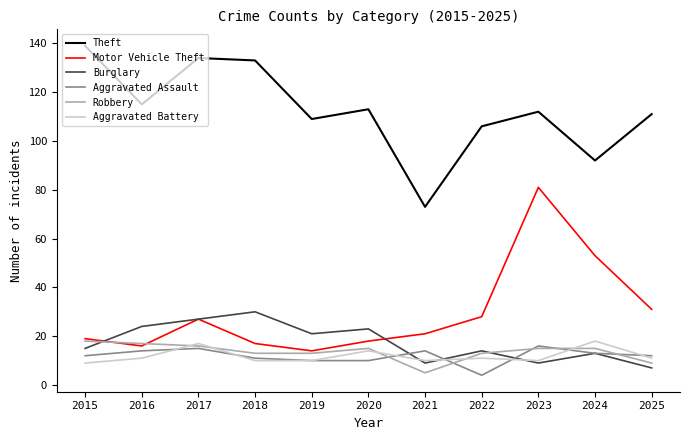

Read the Robbery value at 2025, to the nearest 5.

10